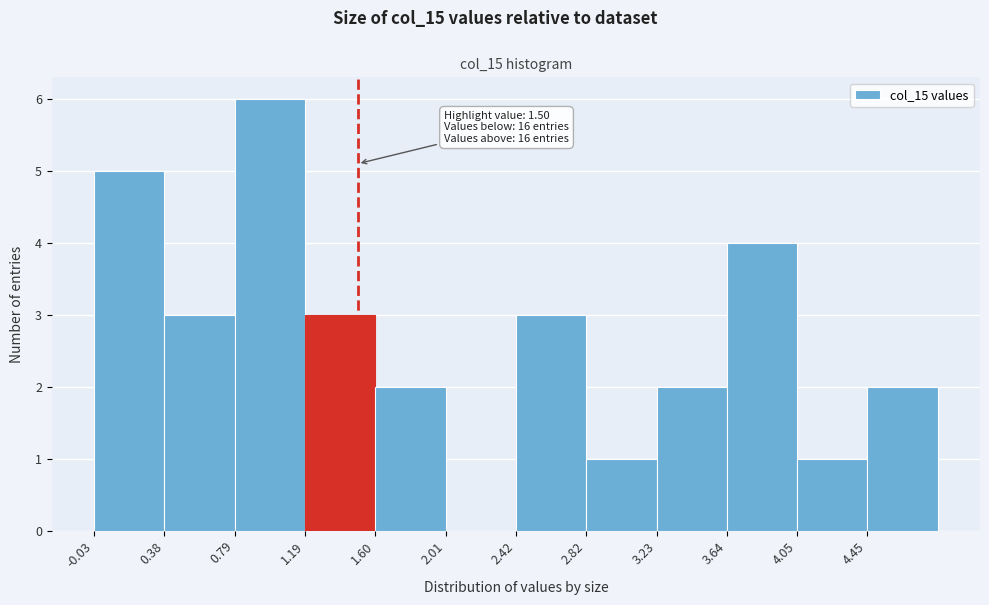

Over which range of the x-axis is the bar tallest?

0.80 to 1.20